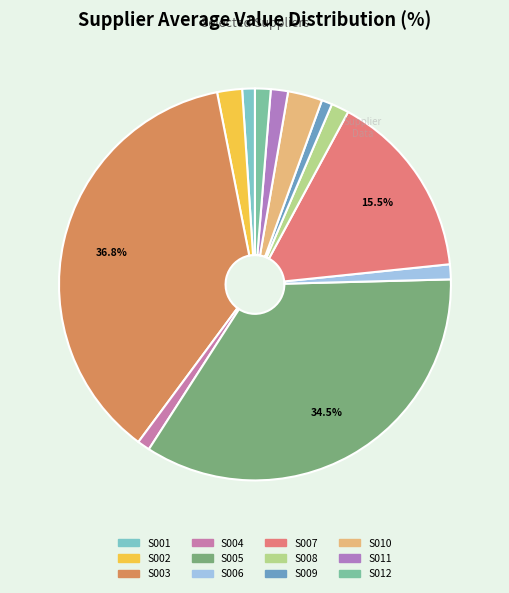

What portion of the pie excludes S007?

84.5%